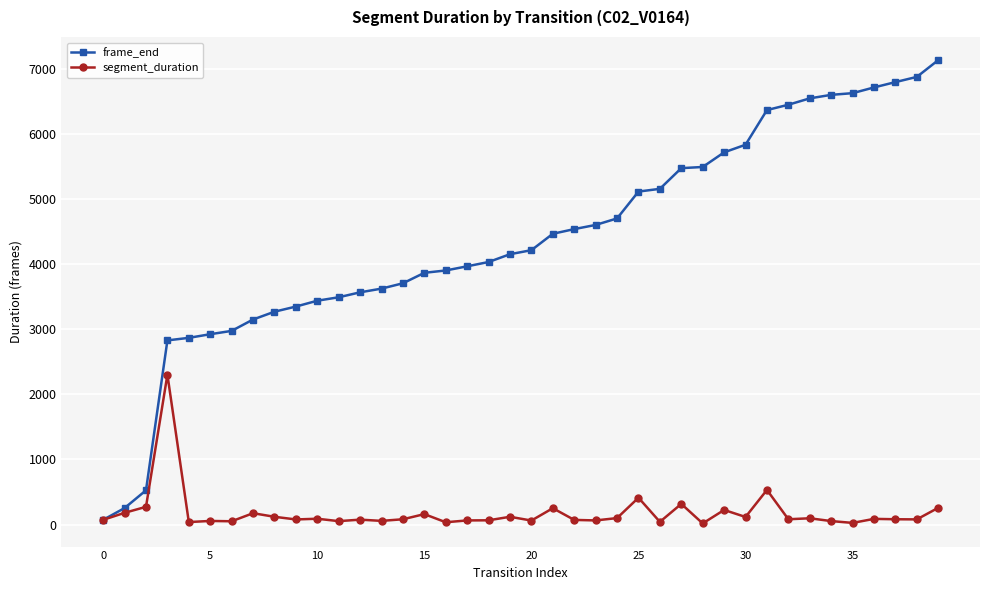

Rank the series by their maximum value, from highest to lowest.

frame_end, segment_duration